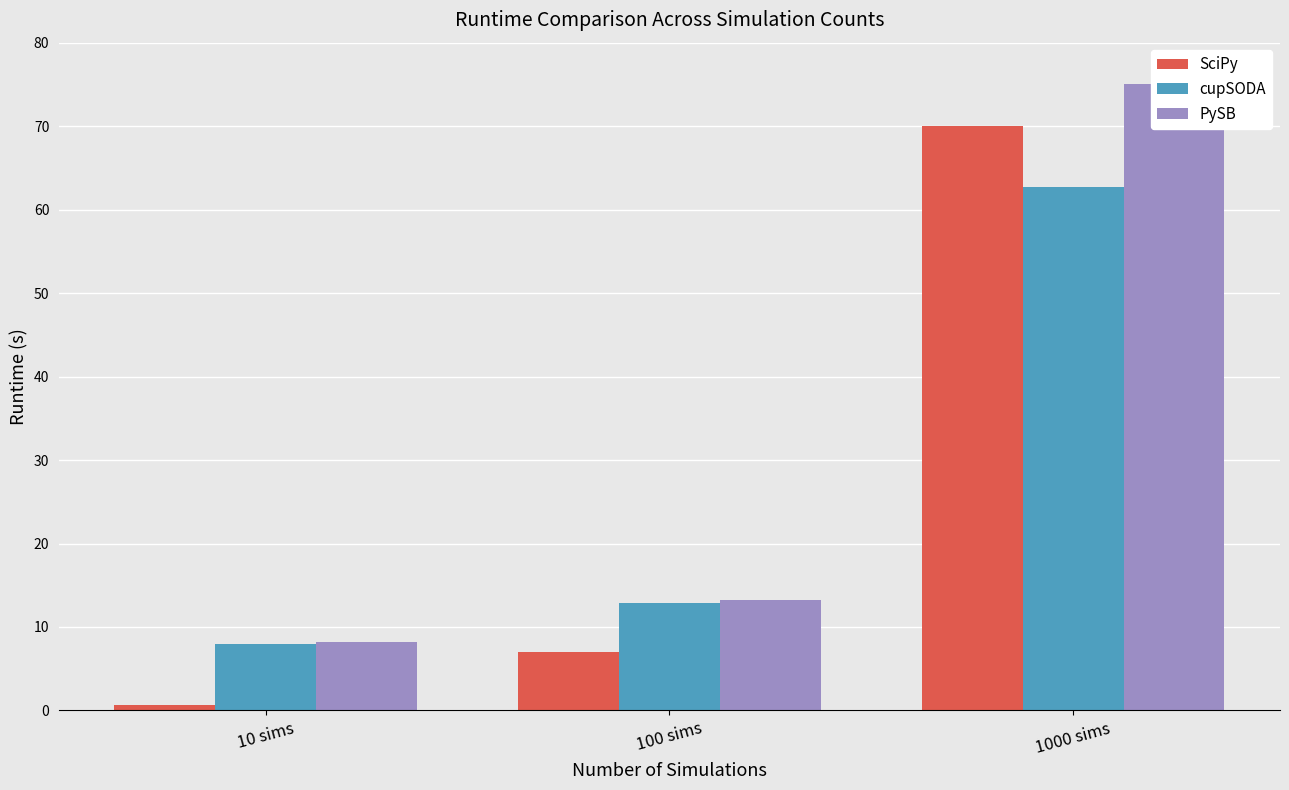

What is the label of the 2nd bar from the left?

100 sims